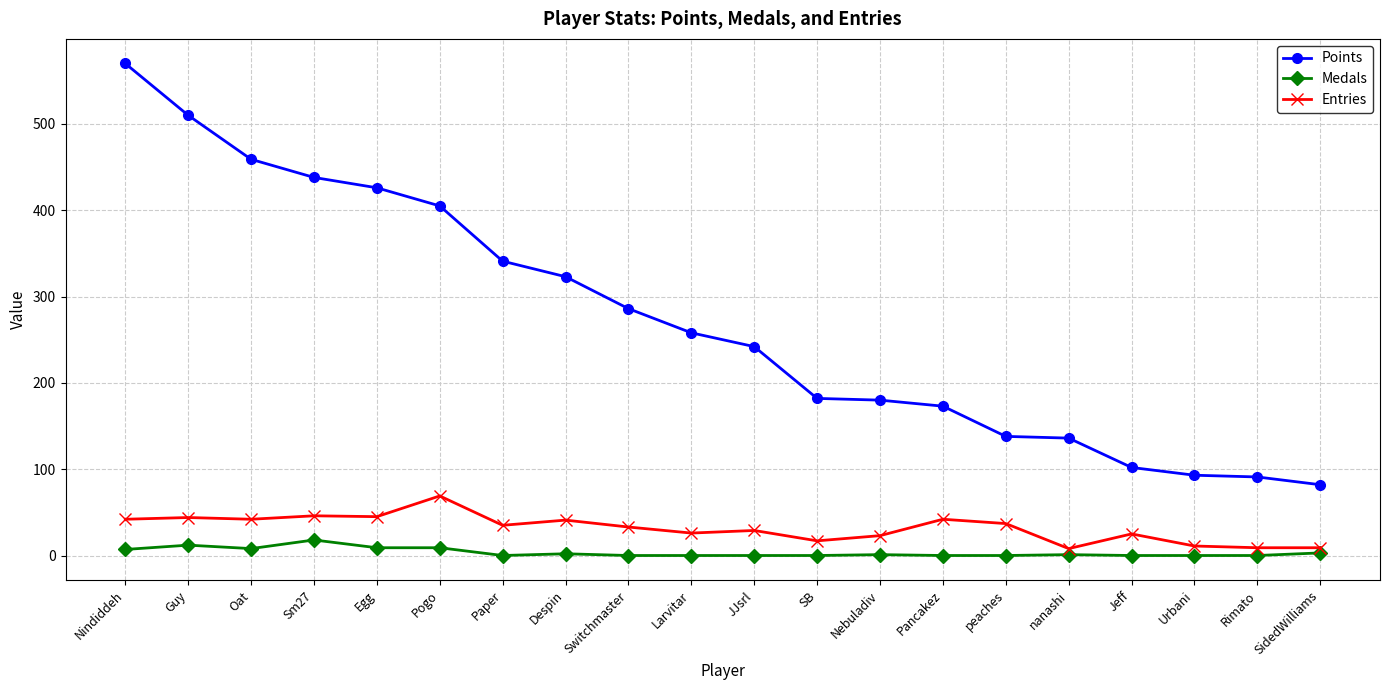

What is the difference between the second highest and minimum values in the Points series?

428